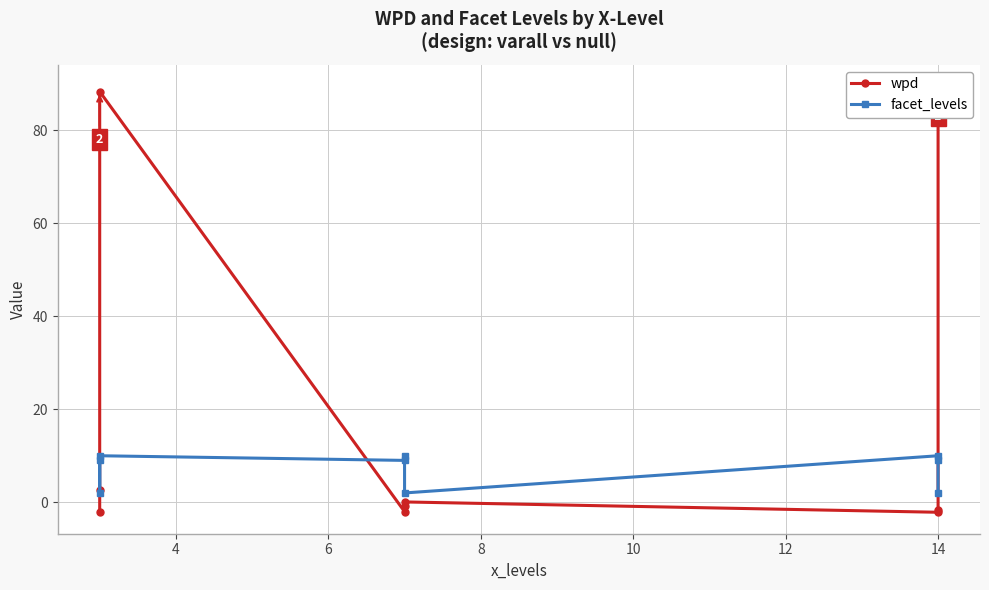

What is the value of the facet_levels point at the 2nd from the left?

2.0